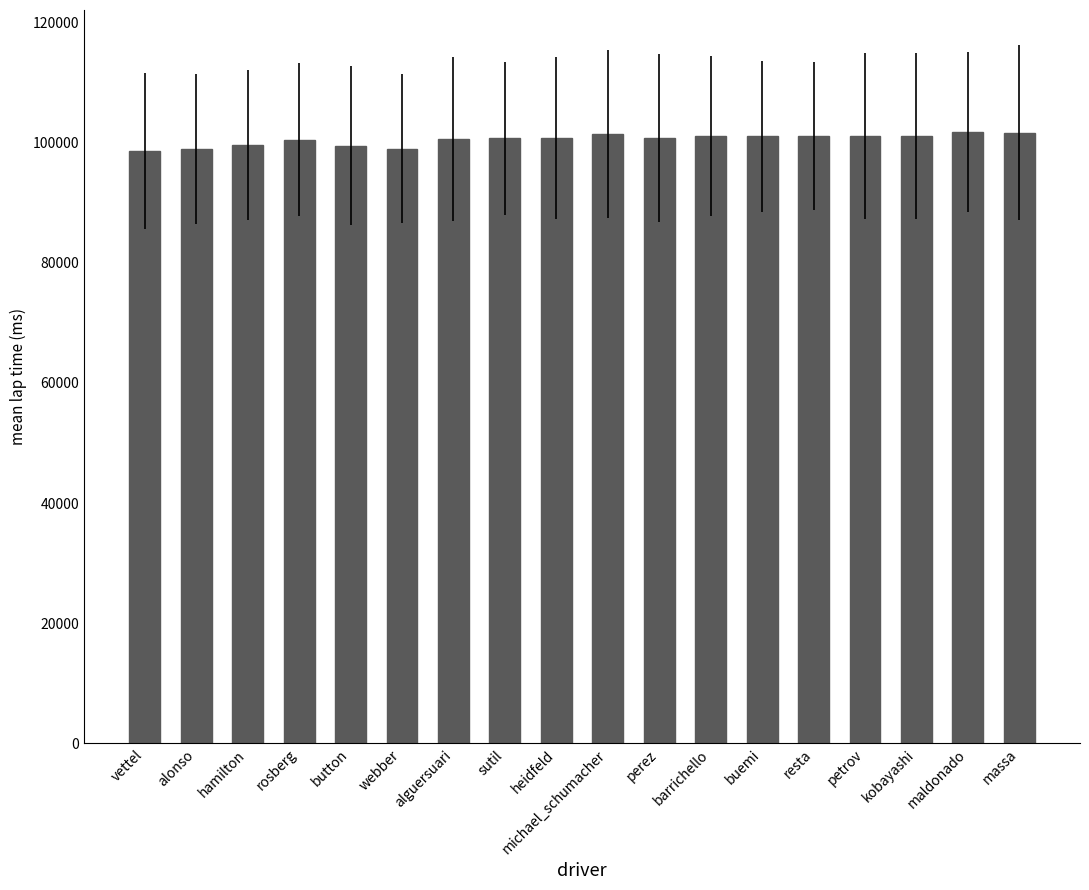

What value does the data have at buemi?

101073.5